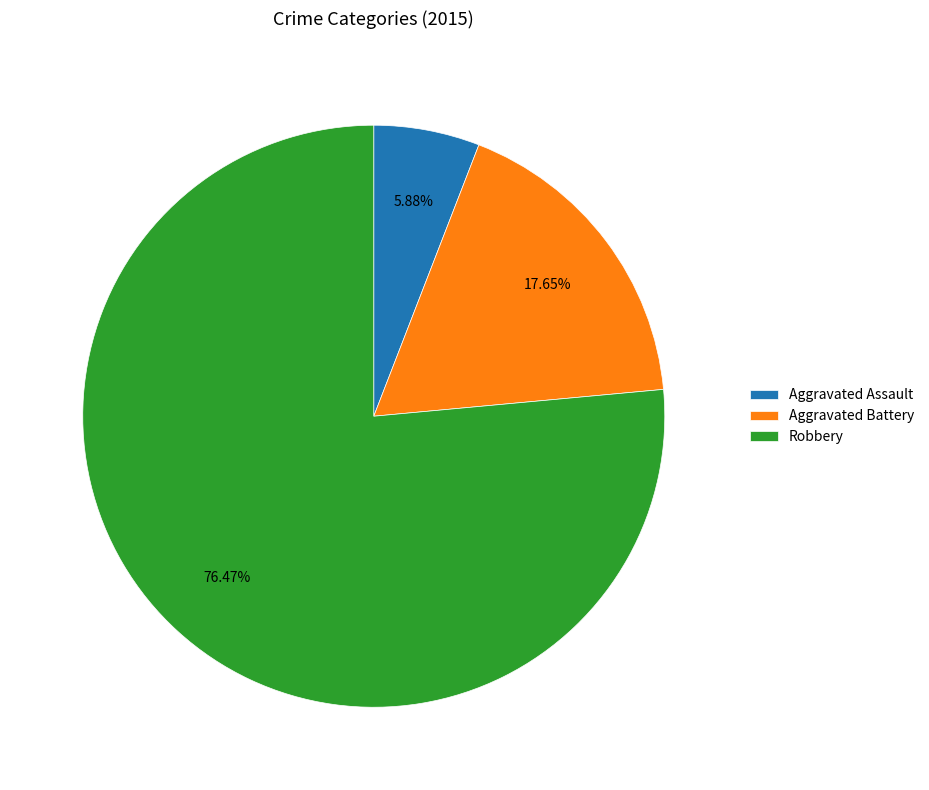

Which slice represents more than half of the pie?

Robbery